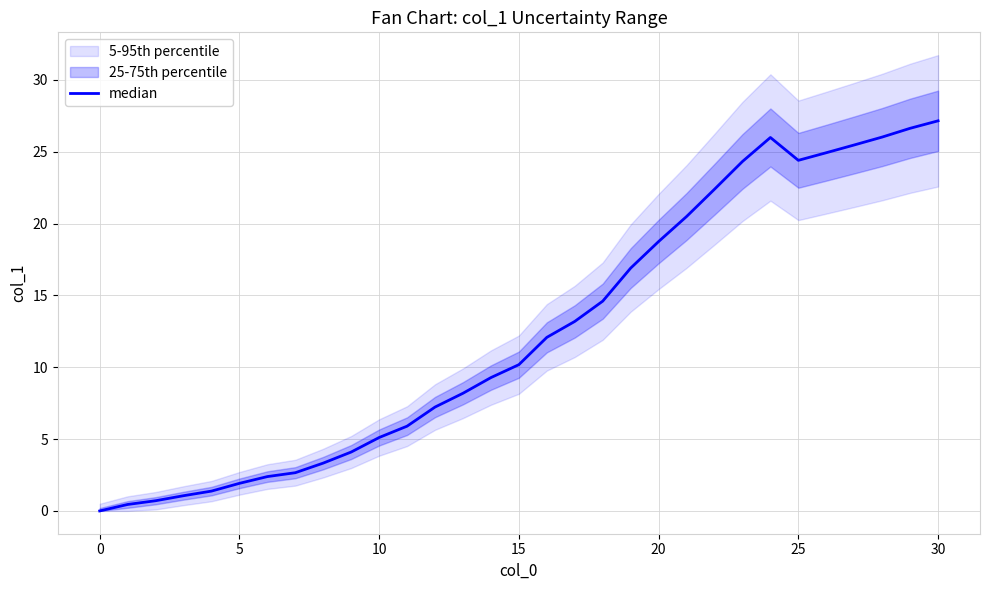

True or false: the data shows 0.1 at 0.

False